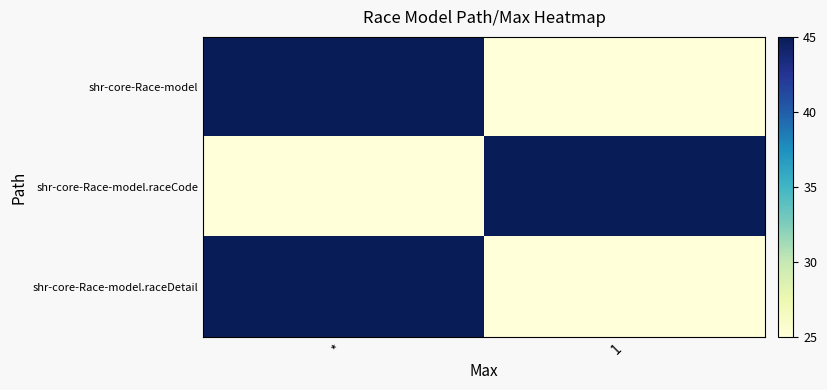

Between 1 and *, which is larger?

*